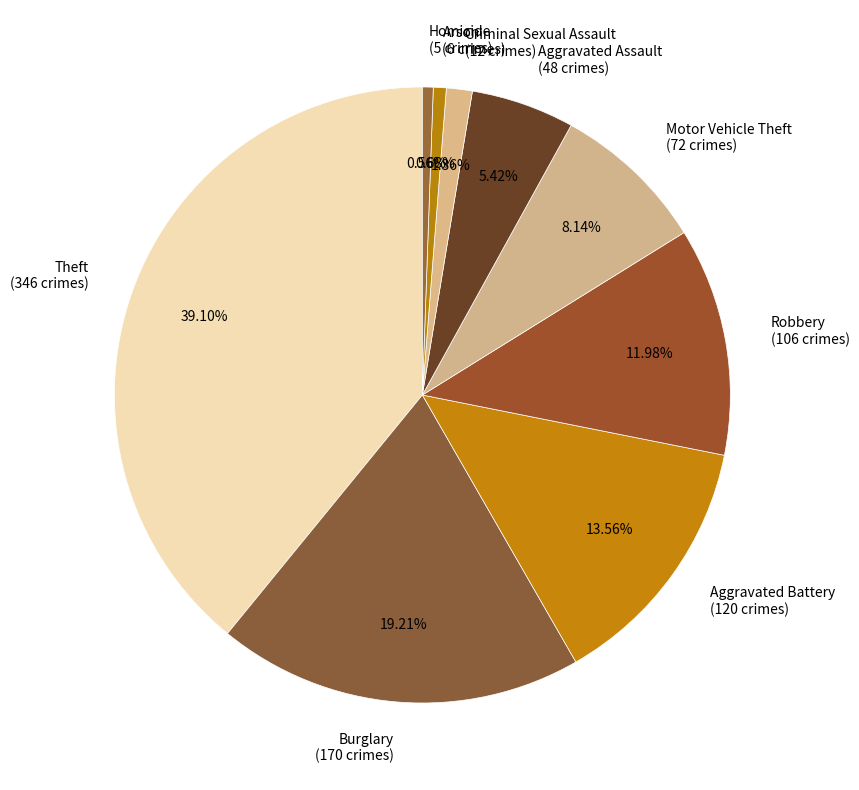

Does Aggravated Battery account for over 50% of the chart?

No